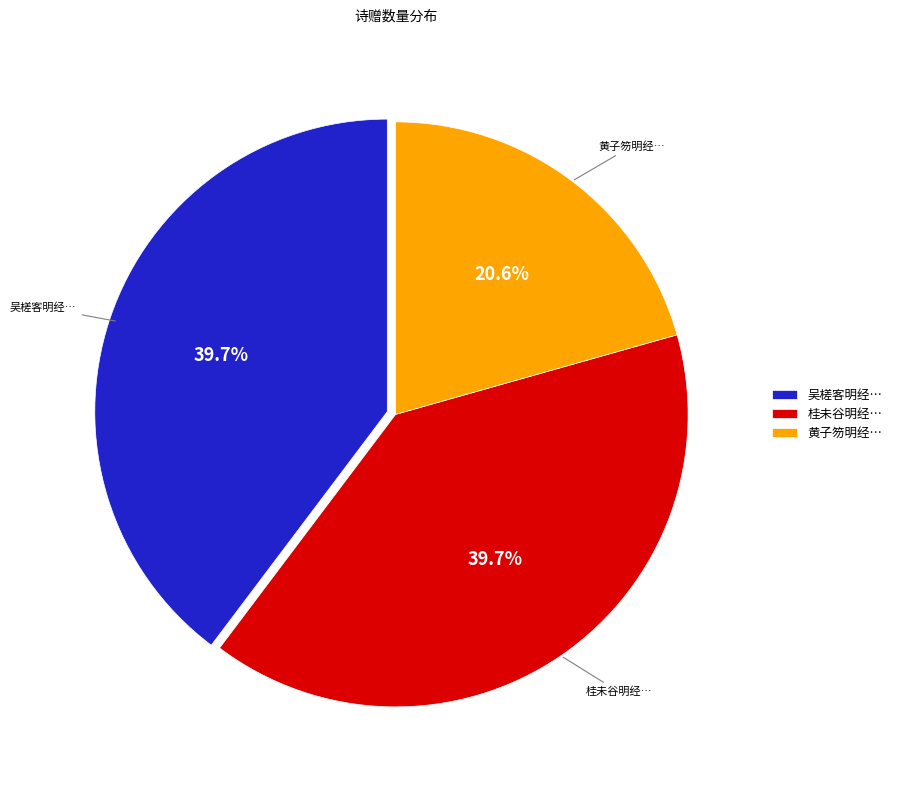

Does 桂未谷明经… account for over 50% of the chart?

No